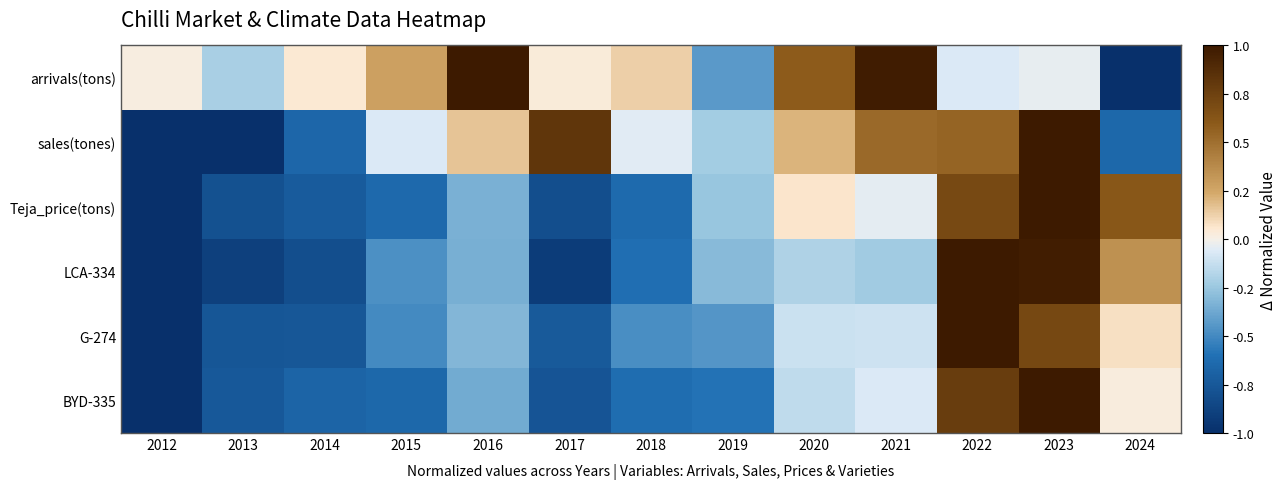

At which category does the chart reach its peak across all series?

2022